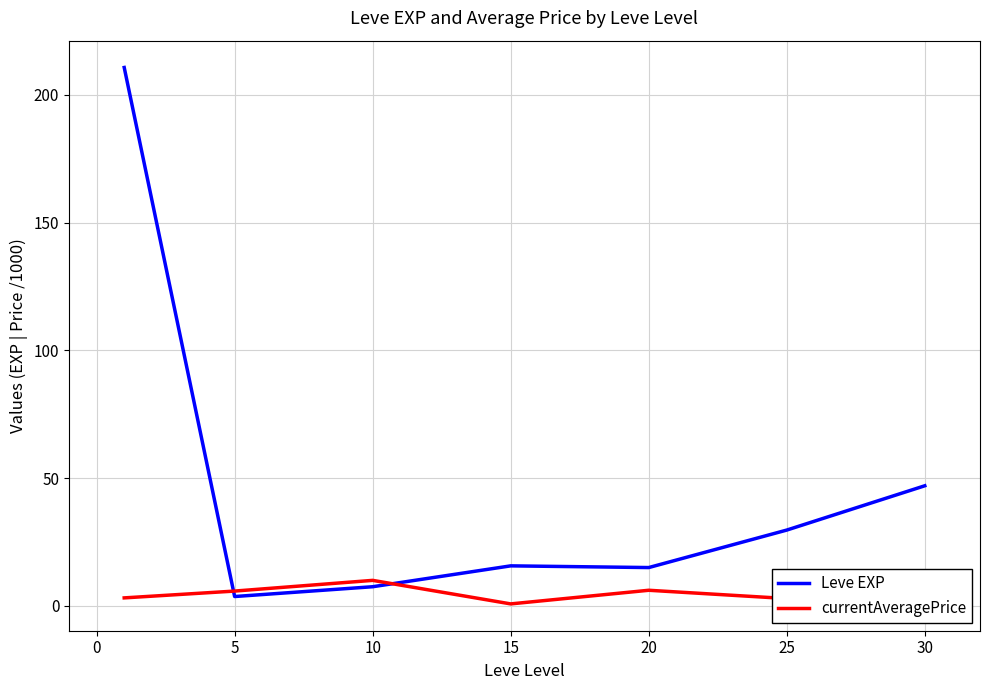

List the series in order of their peak value, highest first.

Leve EXP, currentAveragePrice